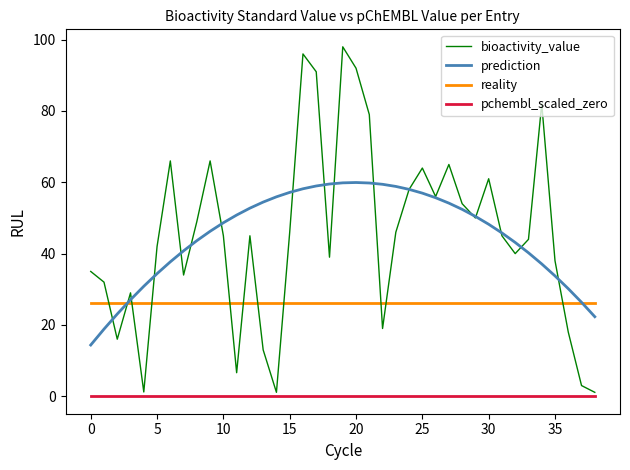

Does the chart display data point markers on the line(s)?

No